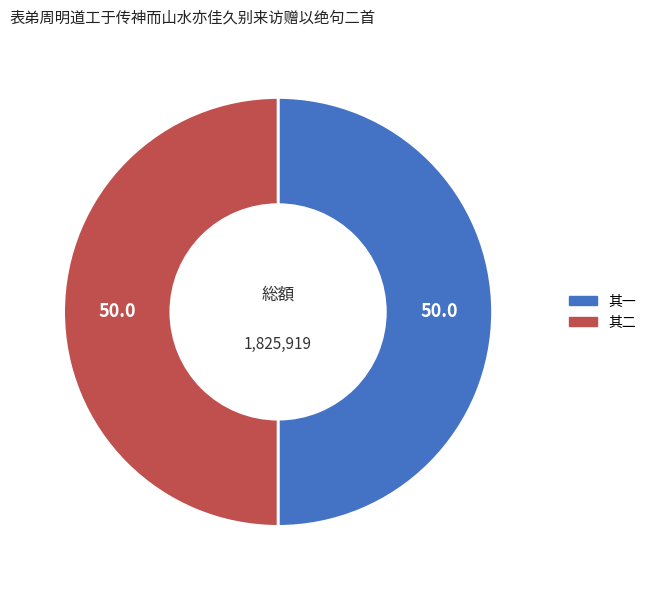

Approximately how many times larger is the value at 其二 compared to 其一?

1.0